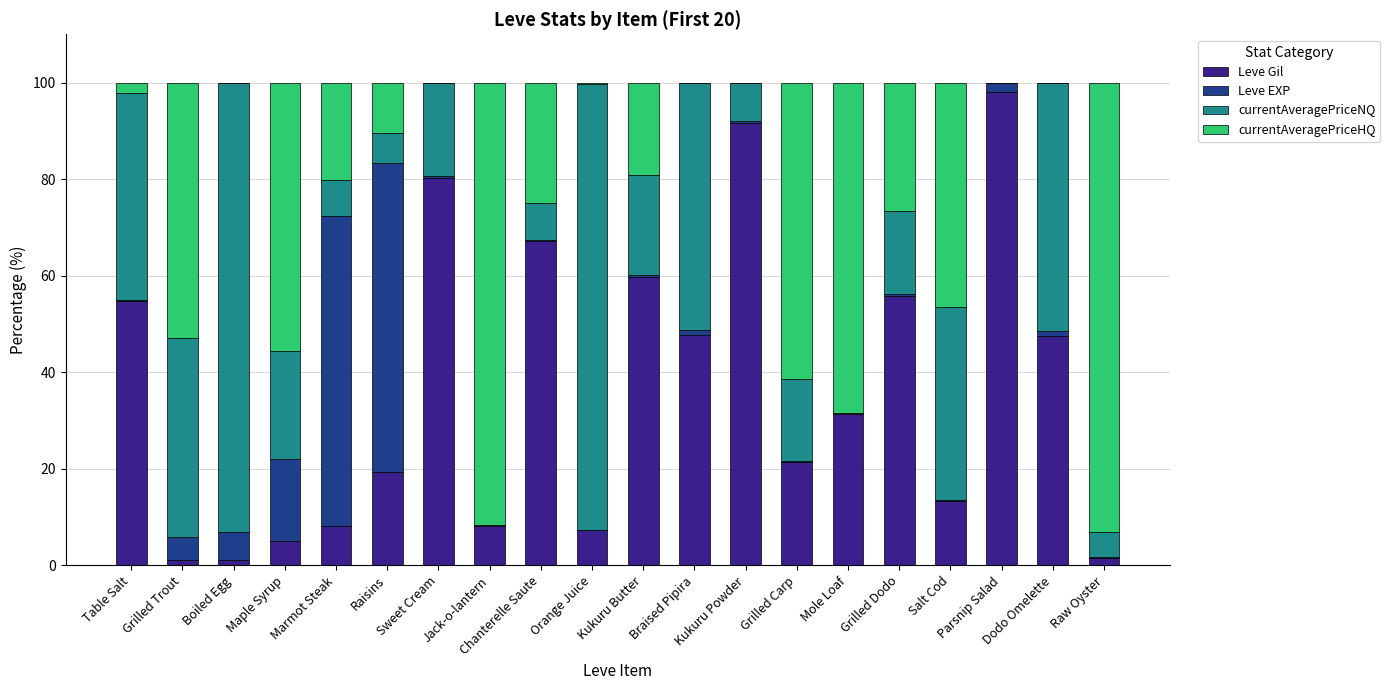

What is the maximum value for Leve Gil?

98.0